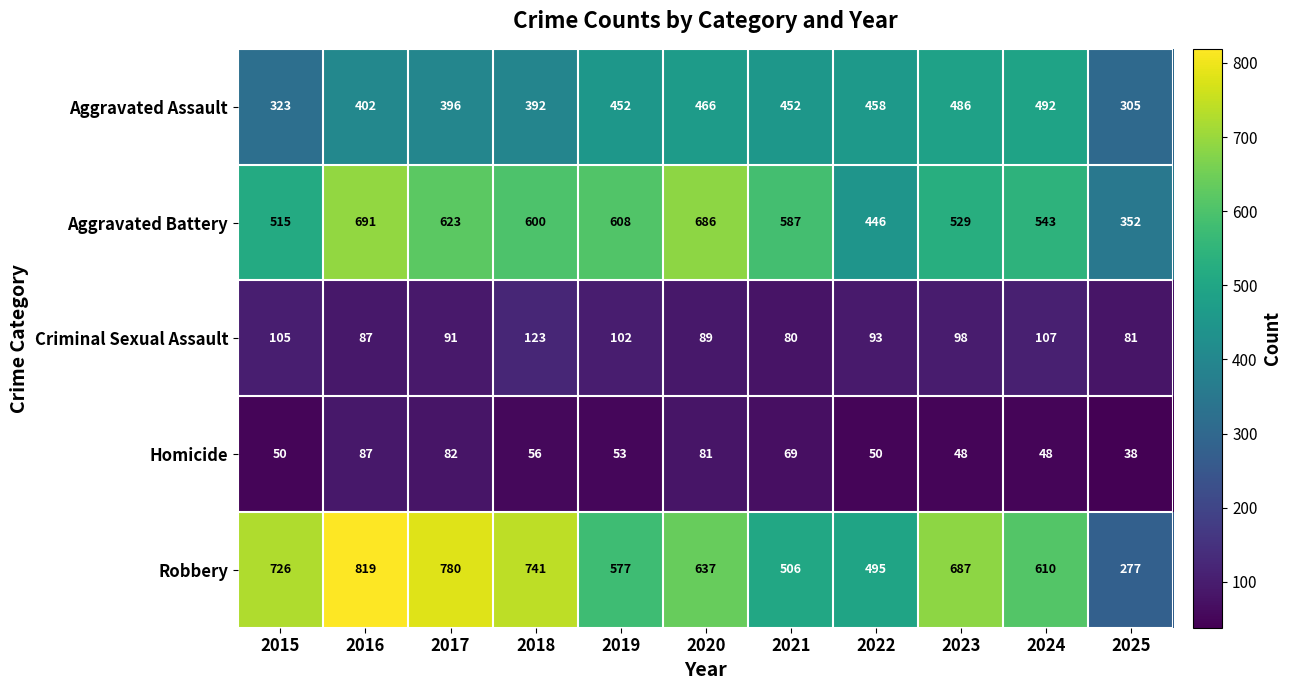

What is the smallest value displayed?

38